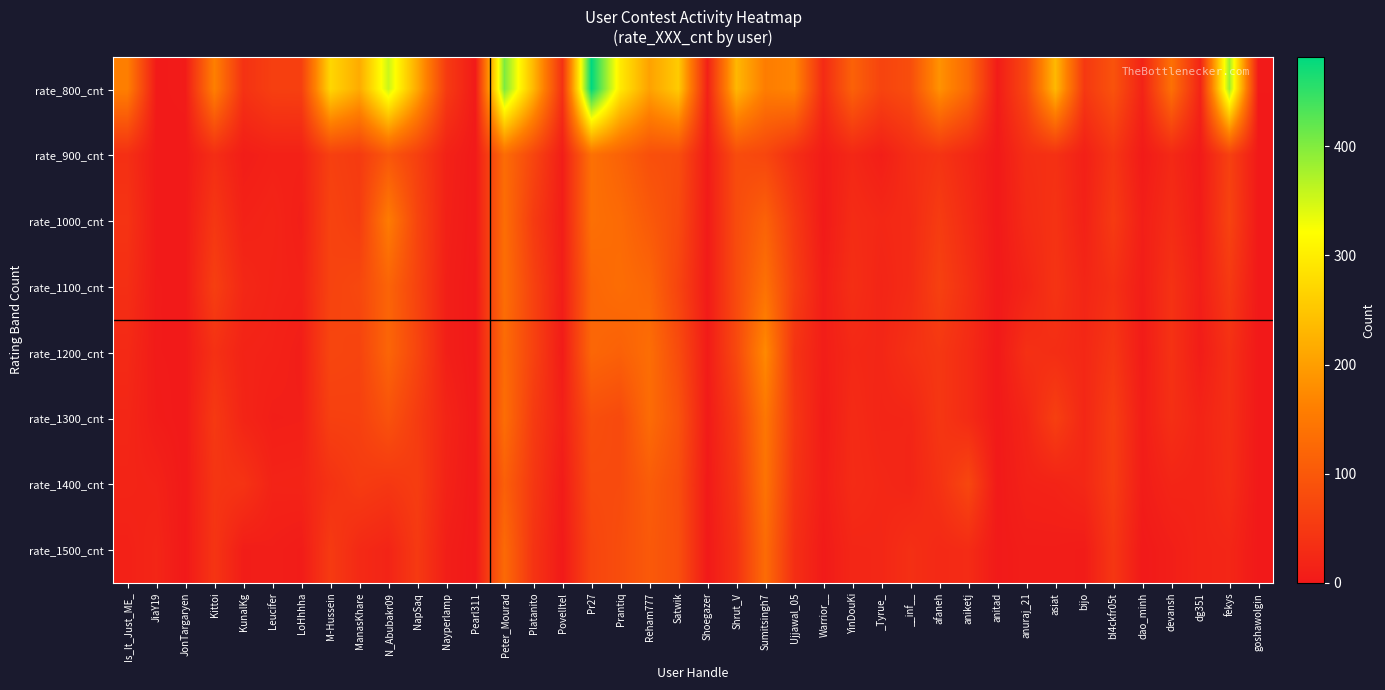

Reading left to right, extract all data points from this chart.

rate_800_cnt: Is_It_Just_ME_=160	JiaY19=2	JonTargaryen=4	Kittoi=161	KunalKg=39	Leucifer=60	LoHhhha=61	M-Hussein=271	ManasKhare=216	N_Abubakr09=355	NapSaq=212	Nayperlamp=53	Pearl311=2	Peter_Mourad=403	Platanito=232	PovelItel=38	Pr27=482	Prantiq=295	Reham777=204	Satwik=256	Shoegazer=13	Shrut_V=231	Sumitsingh7=157	Ujjawal_05=169	Warrior__=28	YinDouKi=114	_Tyrue_=67	__inf__=83	afaneh=185	aniketj=125	anitad=5	anuraj_21=74	asiat=233	bijo=49	bl4ckfr05t=91	dao_minh=16	devansh=138	dg351=17	fekys=383	goshawolgin=1
rate_900_cnt: Is_It_Just_ME_=35	JiaY19=2	JonTargaryen=1	Kittoi=32	KunalKg=7	Leucifer=13	LoHhhha=13	M-Hussein=61	ManasKhare=53	N_Abubakr09=97	NapSaq=61	Nayperlamp=14	Pearl311=1	Peter_Mourad=131	Platanito=70	PovelItel=7	Pr27=138	Prantiq=115	Reham777=86	Satwik=82	Shoegazer=4	Shrut_V=80	Sumitsingh7=71	Ujjawal_05=33	Warrior__=5	YinDouKi=23	_Tyrue_=9	__inf__=32	afaneh=42	aniketj=23	anitad=1	anuraj_21=33	asiat=37	bijo=11	bl4ckfr05t=44	dao_minh=3	devansh=25	dg351=3	fekys=62	goshawolgin=0
rate_1000_cnt: Is_It_Just_ME_=41	JiaY19=2	JonTargaryen=2	Kittoi=47	KunalKg=14	Leucifer=18	LoHhhha=9	M-Hussein=66	ManasKhare=56	N_Abubakr09=155	NapSaq=69	Nayperlamp=12	Pearl311=1	Peter_Mourad=133	Platanito=54	PovelItel=7	Pr27=136	Prantiq=128	Reham777=102	Satwik=76	Shoegazer=3	Shrut_V=79	Sumitsingh7=115	Ujjawal_05=51	Warrior__=2	YinDouKi=30	_Tyrue_=23	__inf__=28	afaneh=55	aniketj=28	anitad=1	anuraj_21=28	asiat=40	bijo=13	bl4ckfr05t=52	dao_minh=9	devansh=31	dg351=5	fekys=65	goshawolgin=0
rate_1100_cnt: Is_It_Just_ME_=34	JiaY19=3	JonTargaryen=2	Kittoi=59	KunalKg=23	Leucifer=16	LoHhhha=13	M-Hussein=66	ManasKhare=73	N_Abubakr09=118	NapSaq=66	Nayperlamp=10	Pearl311=0	Peter_Mourad=134	Platanito=64	PovelItel=8	Pr27=122	Prantiq=132	Reham777=121	Satwik=68	Shoegazer=3	Shrut_V=78	Sumitsingh7=139	Ujjawal_05=58	Warrior__=7	YinDouKi=34	_Tyrue_=19	__inf__=29	afaneh=62	aniketj=34	anitad=1	anuraj_21=18	asiat=42	bijo=20	bl4ckfr05t=36	dao_minh=7	devansh=39	dg351=9	fekys=50	goshawolgin=0
rate_1200_cnt: Is_It_Just_ME_=26	JiaY19=3	JonTargaryen=2	Kittoi=37	KunalKg=16	Leucifer=14	LoHhhha=8	M-Hussein=70	ManasKhare=67	N_Abubakr09=120	NapSaq=69	Nayperlamp=10	Pearl311=0	Peter_Mourad=129	Platanito=64	PovelItel=4	Pr27=122	Prantiq=113	Reham777=133	Satwik=79	Shoegazer=4	Shrut_V=74	Sumitsingh7=174	Ujjawal_05=42	Warrior__=8	YinDouKi=24	_Tyrue_=21	__inf__=37	afaneh=47	aniketj=28	anitad=1	anuraj_21=36	asiat=32	bijo=23	bl4ckfr05t=46	dao_minh=4	devansh=39	dg351=6	fekys=36	goshawolgin=0
rate_1300_cnt: Is_It_Just_ME_=21	JiaY19=5	JonTargaryen=1	Kittoi=50	KunalKg=18	Leucifer=9	LoHhhha=10	M-Hussein=61	ManasKhare=62	N_Abubakr09=90	NapSaq=54	Nayperlamp=18	Pearl311=0	Peter_Mourad=133	Platanito=53	PovelItel=11	Pr27=84	Prantiq=76	Reham777=130	Satwik=90	Shoegazer=3	Shrut_V=55	Sumitsingh7=148	Ujjawal_05=47	Warrior__=4	YinDouKi=28	_Tyrue_=19	__inf__=20	afaneh=46	aniketj=28	anitad=1	anuraj_21=19	asiat=60	bijo=22	bl4ckfr05t=57	dao_minh=7	devansh=35	dg351=17	fekys=34	goshawolgin=0
rate_1400_cnt: Is_It_Just_ME_=18	JiaY19=15	JonTargaryen=1	Kittoi=44	KunalKg=41	Leucifer=16	LoHhhha=17	M-Hussein=39	ManasKhare=54	N_Abubakr09=47	NapSaq=56	Nayperlamp=15	Pearl311=0	Peter_Mourad=111	Platanito=48	PovelItel=4	Pr27=77	Prantiq=78	Reham777=106	Satwik=82	Shoegazer=2	Shrut_V=47	Sumitsingh7=142	Ujjawal_05=41	Warrior__=7	YinDouKi=29	_Tyrue_=23	__inf__=19	afaneh=39	aniketj=72	anitad=1	anuraj_21=14	asiat=16	bijo=23	bl4ckfr05t=55	dao_minh=6	devansh=19	dg351=17	fekys=31	goshawolgin=0
rate_1500_cnt: Is_It_Just_ME_=13	JiaY19=20	JonTargaryen=0	Kittoi=43	KunalKg=7	Leucifer=9	LoHhhha=5	M-Hussein=52	ManasKhare=26	N_Abubakr09=18	NapSaq=51	Nayperlamp=9	Pearl311=0	Peter_Mourad=127	Platanito=42	PovelItel=2	Pr27=69	Prantiq=82	Reham777=101	Satwik=85	Shoegazer=1	Shrut_V=39	Sumitsingh7=130	Ujjawal_05=34	Warrior__=3	YinDouKi=21	_Tyrue_=22	__inf__=35	afaneh=25	aniketj=29	anitad=2	anuraj_21=7	asiat=7	bijo=5	bl4ckfr05t=46	dao_minh=1	devansh=9	dg351=18	fekys=20	goshawolgin=0